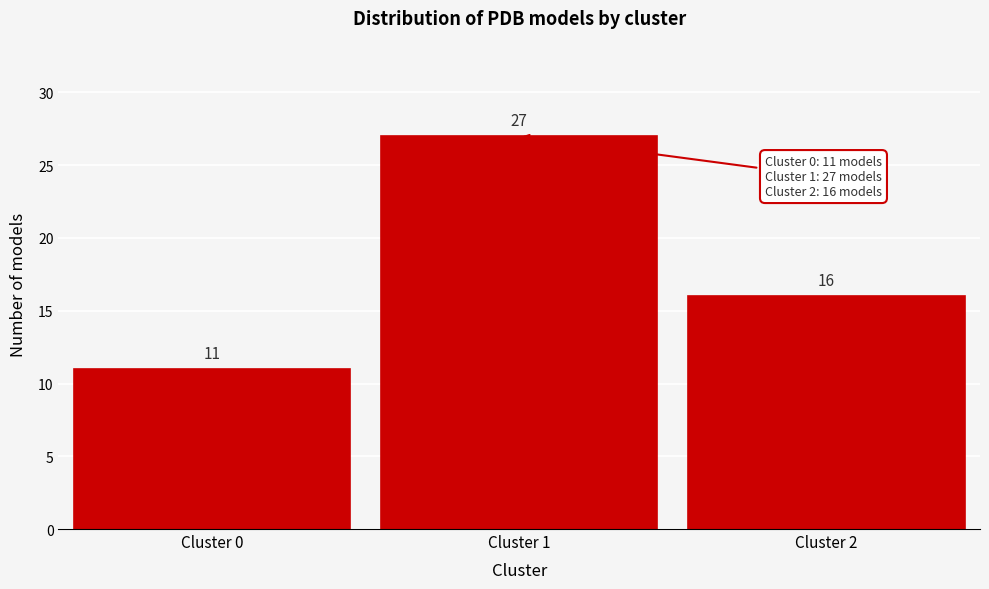

Reading right to left, extract all data points from this chart.

16	27	11